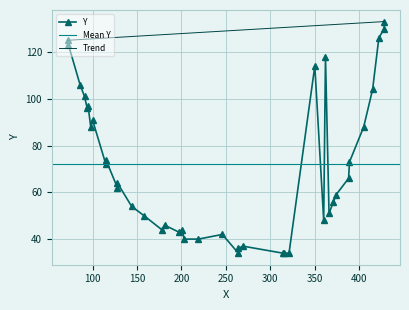

The chart shows a value of 14 at 128. True or false?

False